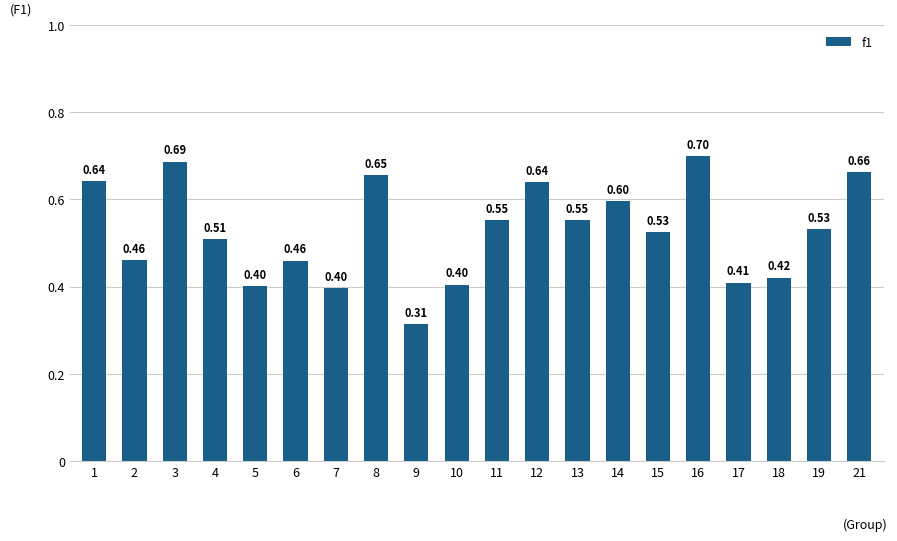

What is the sum of the values at 12 and 10?

1.0